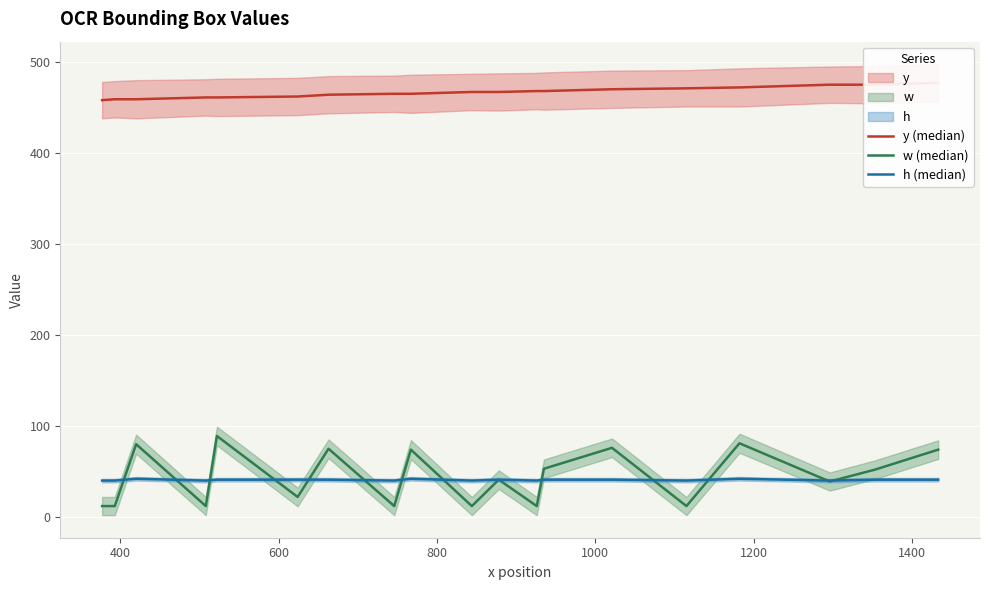

What is the minimum value shown in the chart?

12